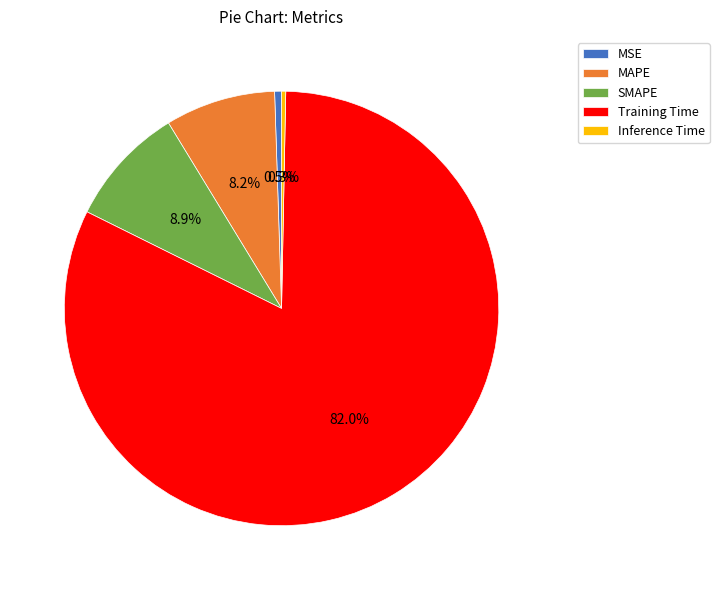

Which slice is the largest?

Training Time